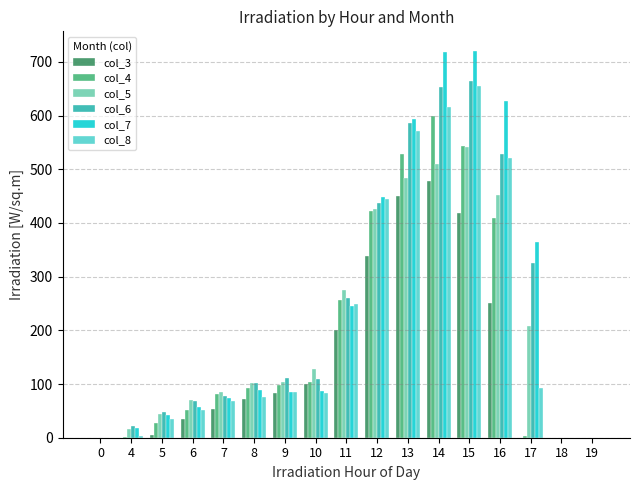

Is the value of col_7 at 5 greater than the value of col_5 at 9?

No